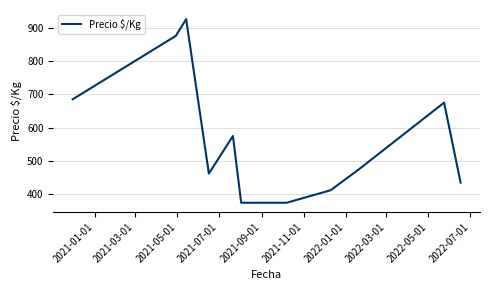

What is the greatest value displayed?

925.0